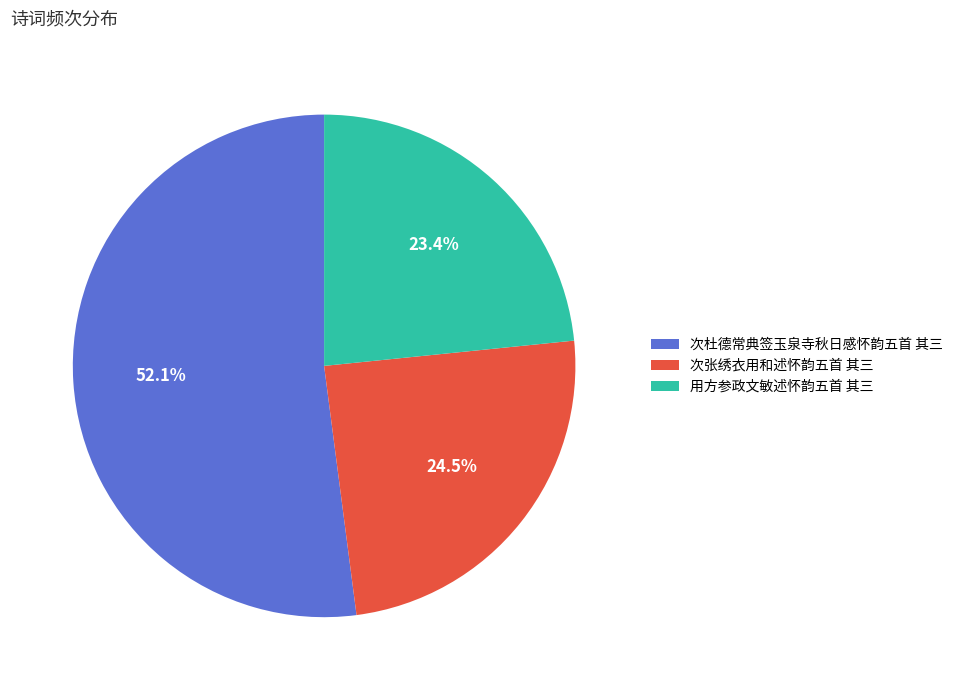

Does 次杜德常典签玉泉寺秋日感怀韵五首 其三 represent more than half of the total?

Yes